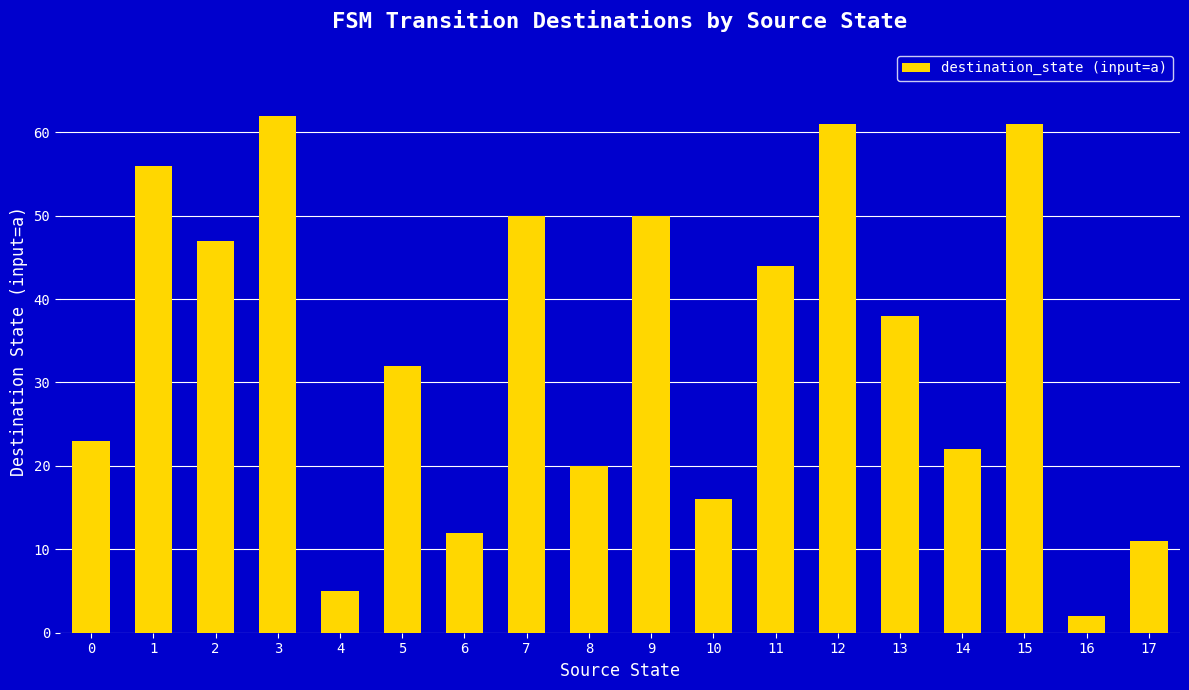

What is the value of the 6th bar from the left?

32